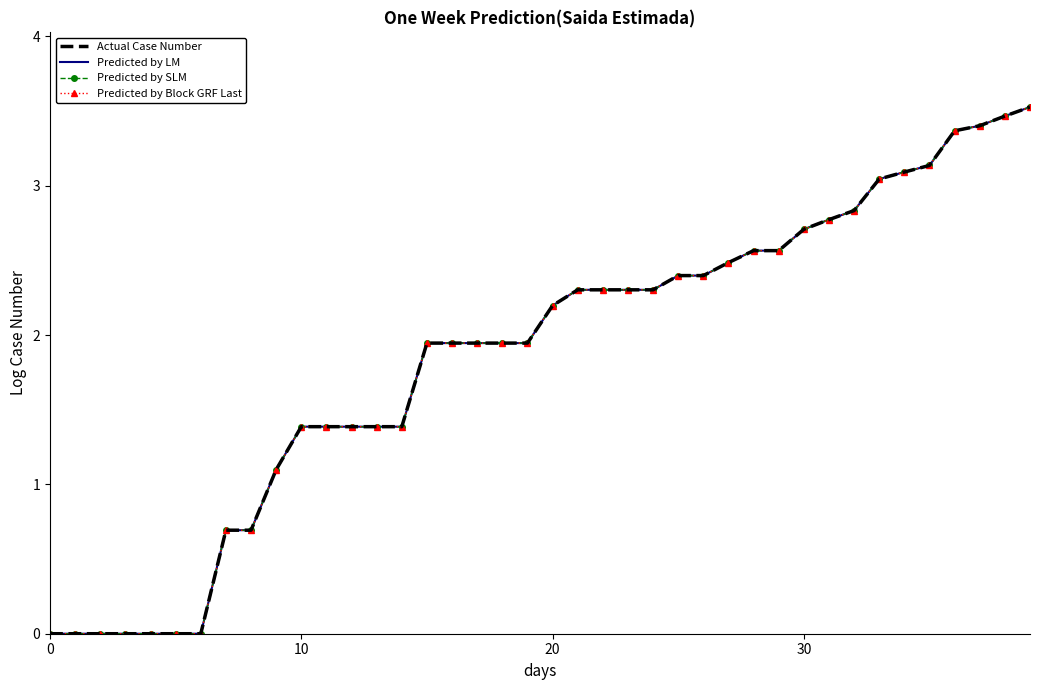

How many values in the Predicted by Block GRF Last series are below 2?

20